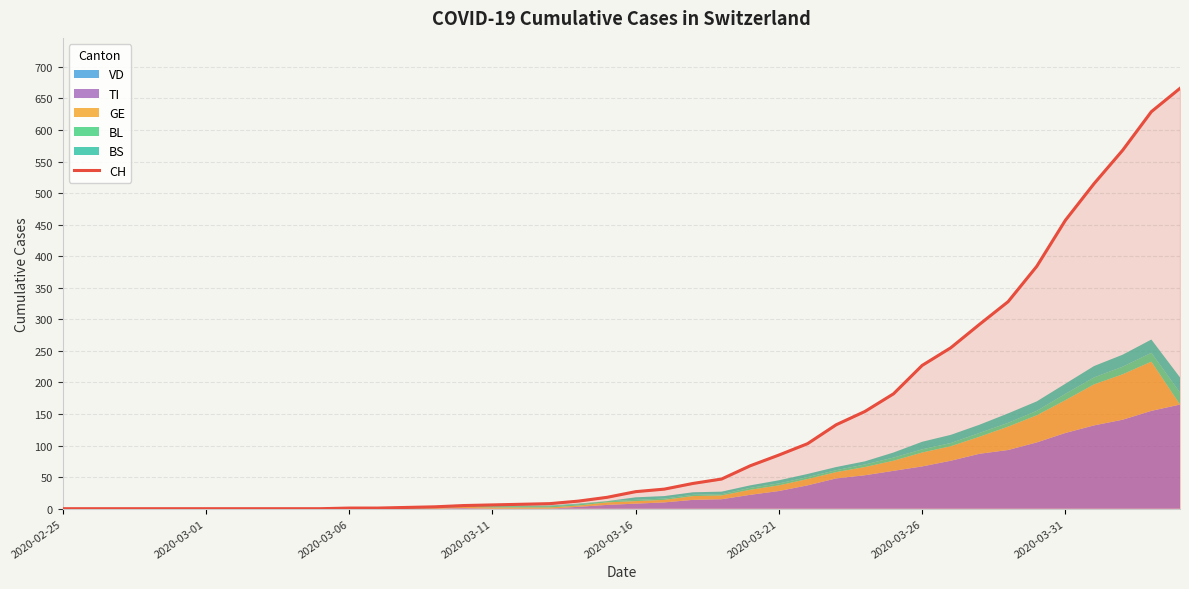

The chart shows a value of 12 at 17. True or false?

False